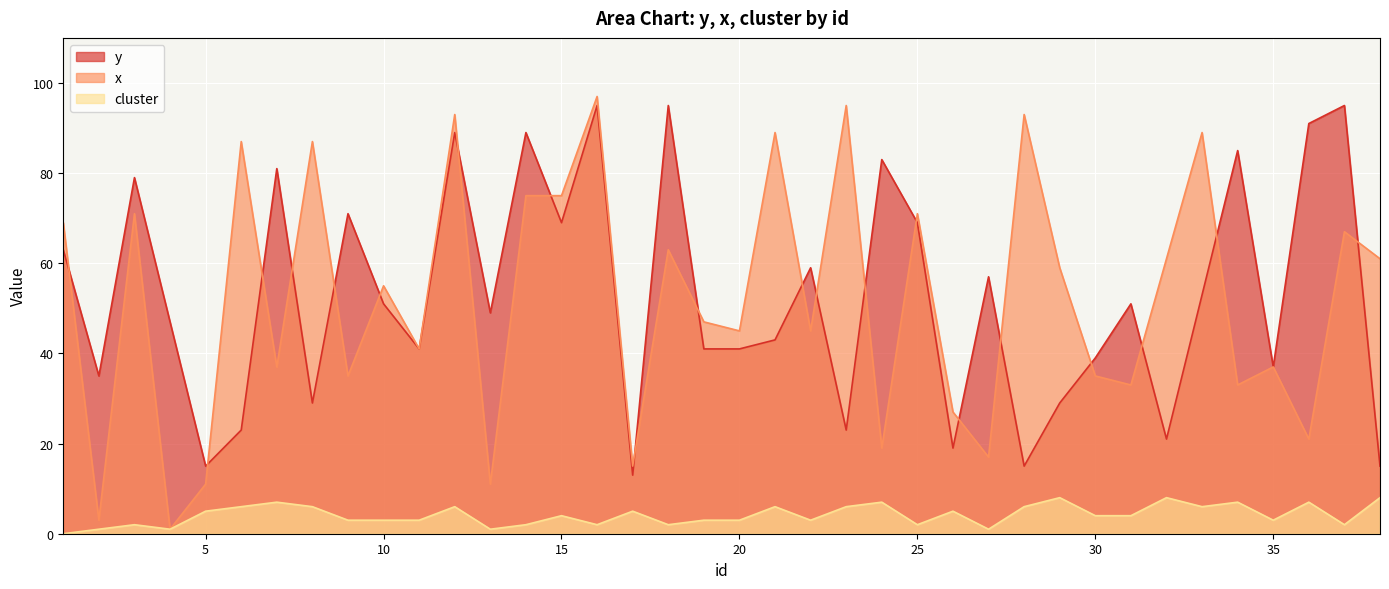

How many interior local valleys does the y series have?

12